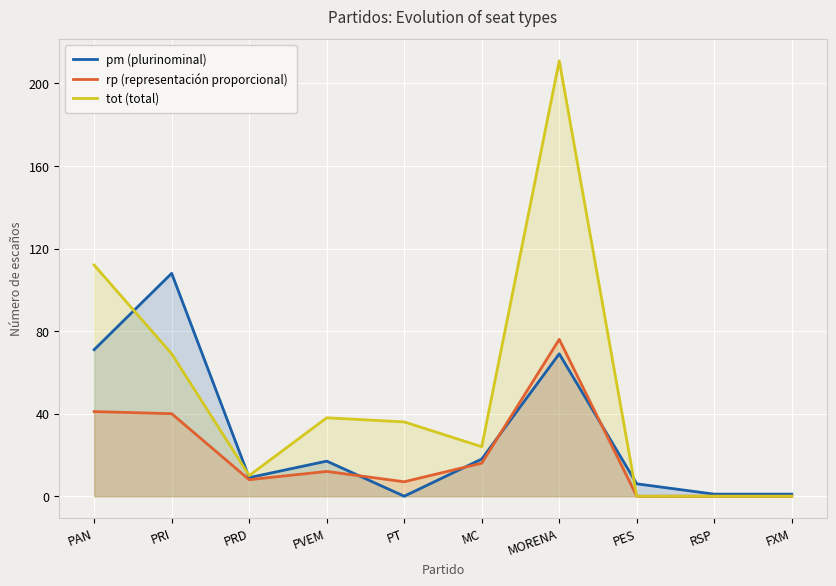

What value does the pm (plurinominal) series have at PRI?

108